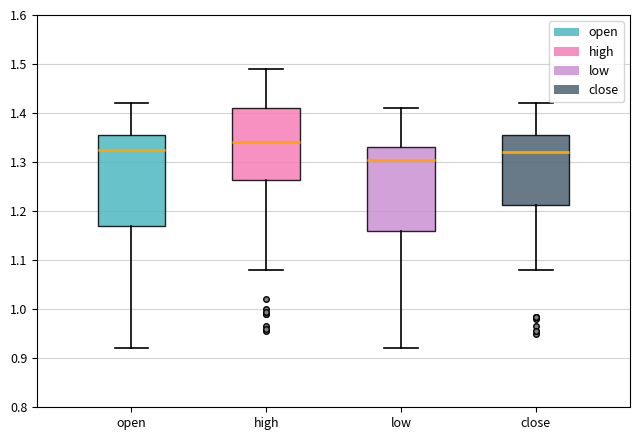

Reading left to right, read every box against the y-axis: the position of its median line, the range the box covers, and the ends of its whiskers. The values are not printed on the chart, so give them approximately, as read against the axis.

open: median 1.33, box 1.17 to 1.36, whiskers 0.92 to 1.42
high: median 1.34, box 1.26 to 1.41, whiskers 1.08 to 1.49
low: median 1.31, box 1.16 to 1.33, whiskers 0.92 to 1.41
close: median 1.32, box 1.21 to 1.36, whiskers 1.08 to 1.42